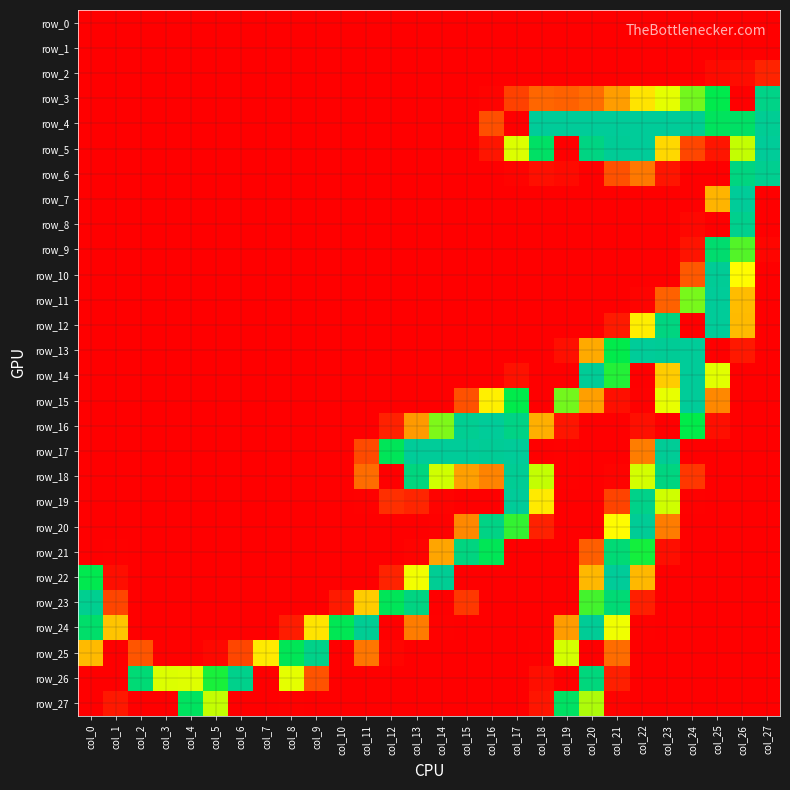

The row_19 series shows 21 at col_13. True or false?

True